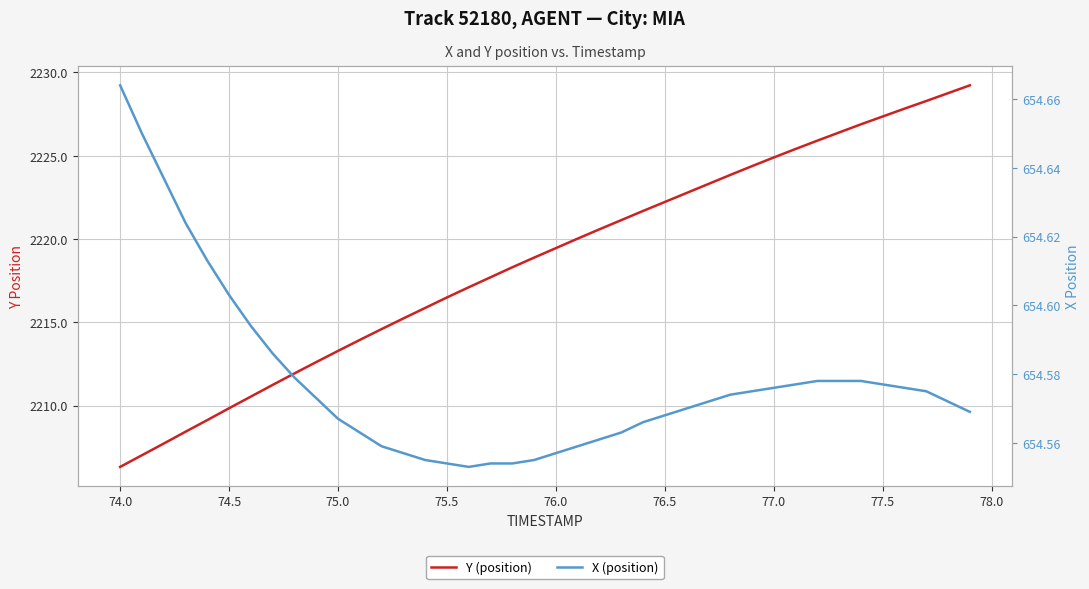

What is the difference between the maximum and second lowest values in the Y (position) series?

22.2